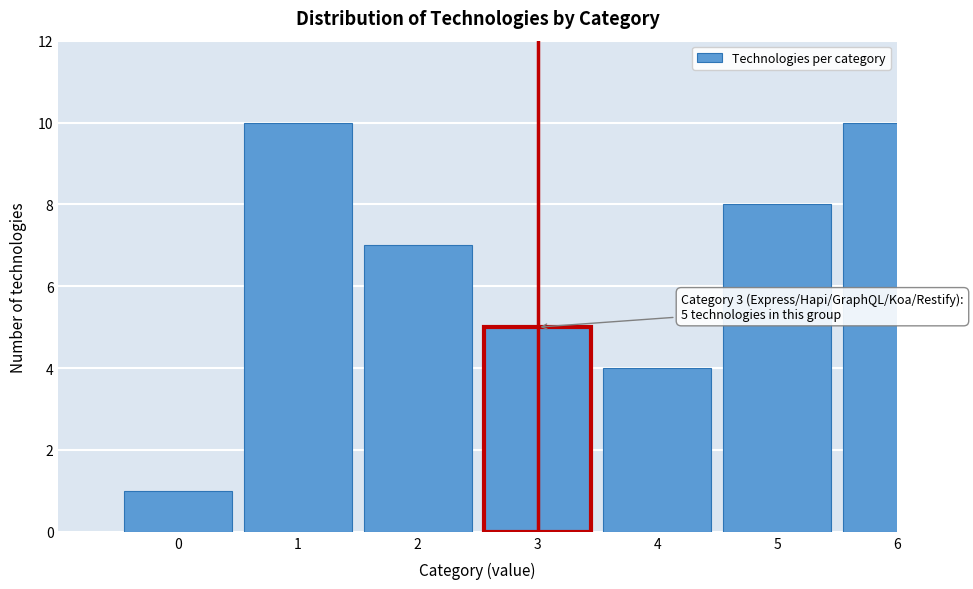

Reading left to right, what are all the values shown in this chart?

1	10	7	5	4	8	10